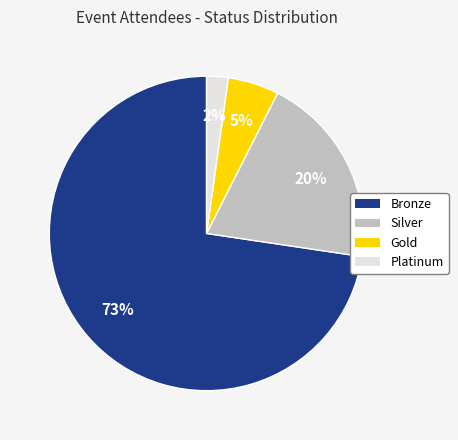

Is the sum of Silver and Gold greater than half?

No